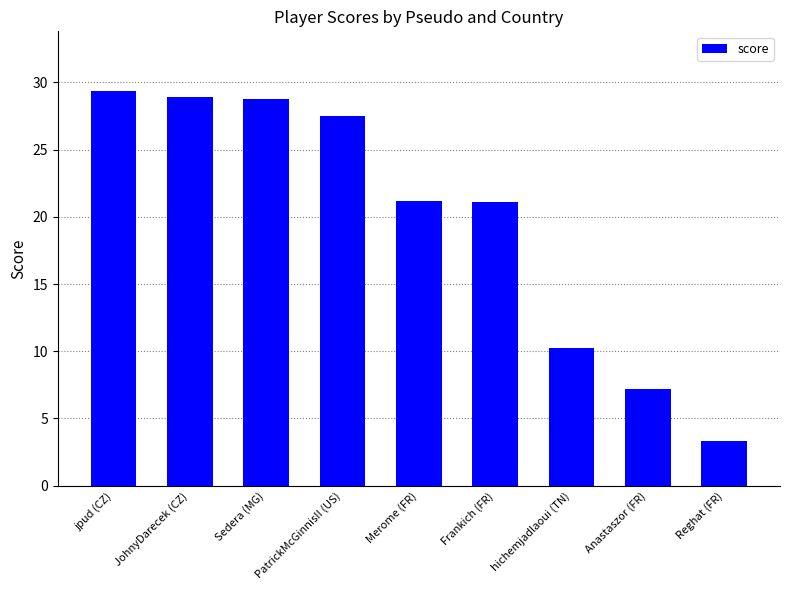

What is the maximum value shown in the chart?

29.4